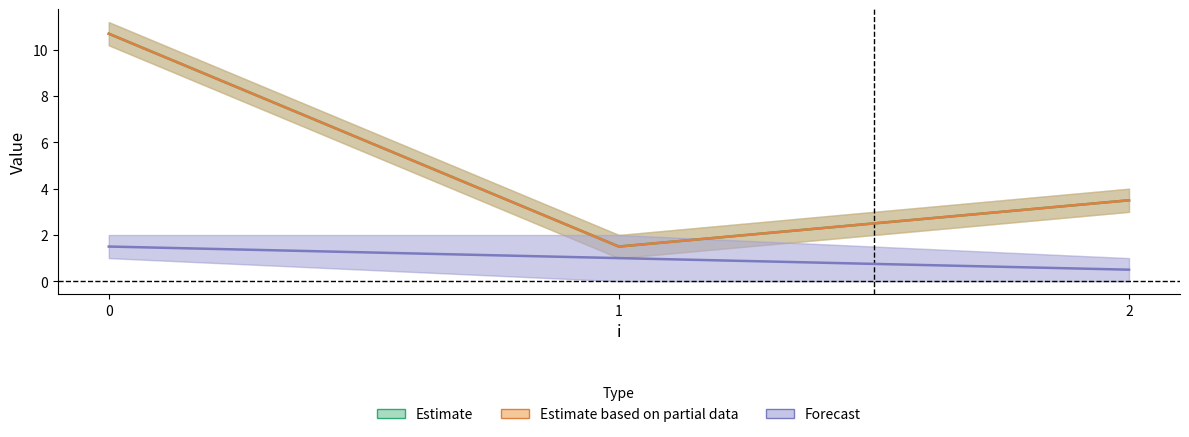

How many Forecast values are between 0 and 1?

2